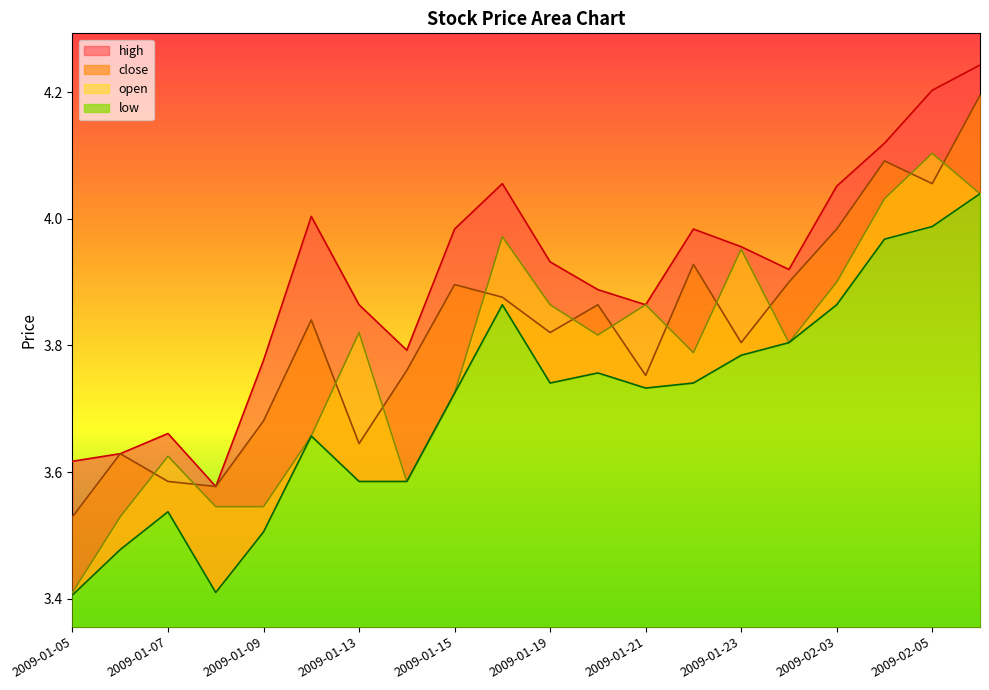

Rank the series by their maximum value, from lowest to highest.

low, open, close, high